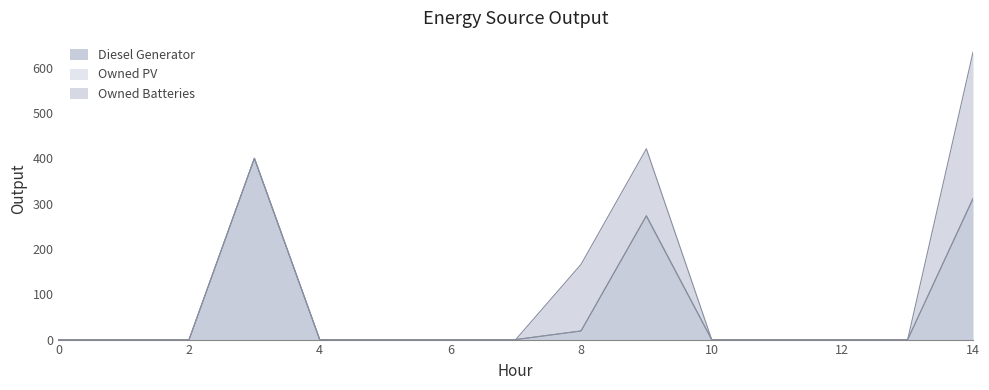

Which series has the largest total across all categories?

Diesel Generator